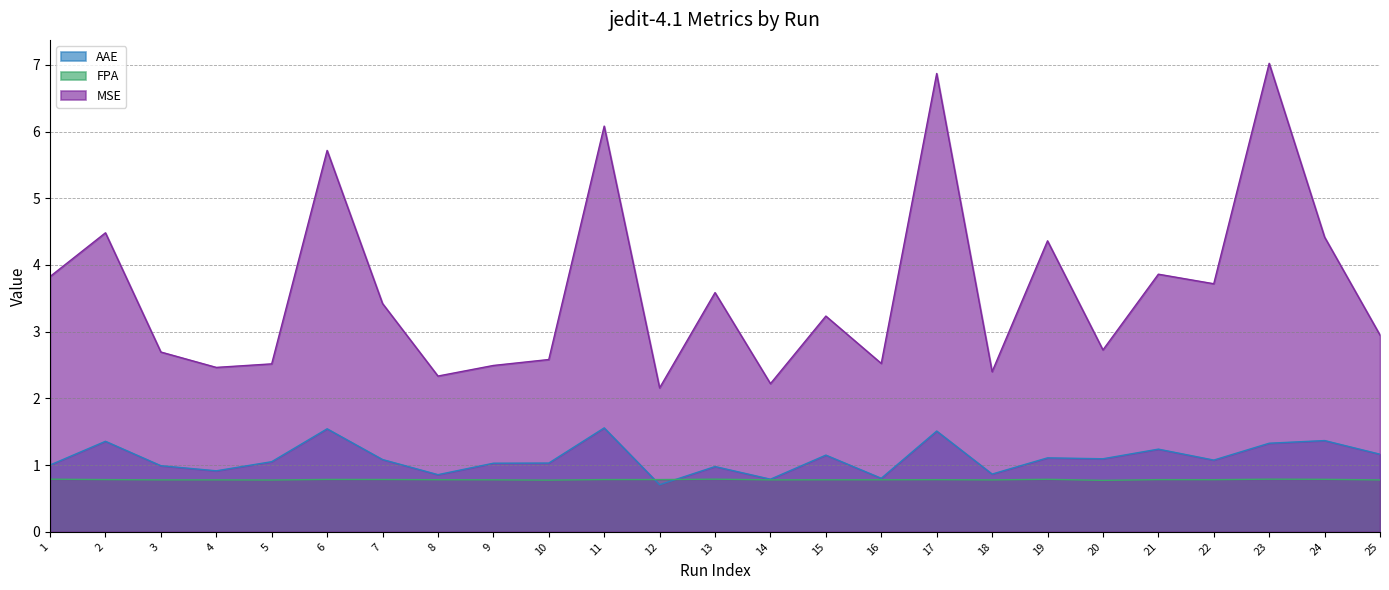

How many interior local valleys does the MSE series have?

8